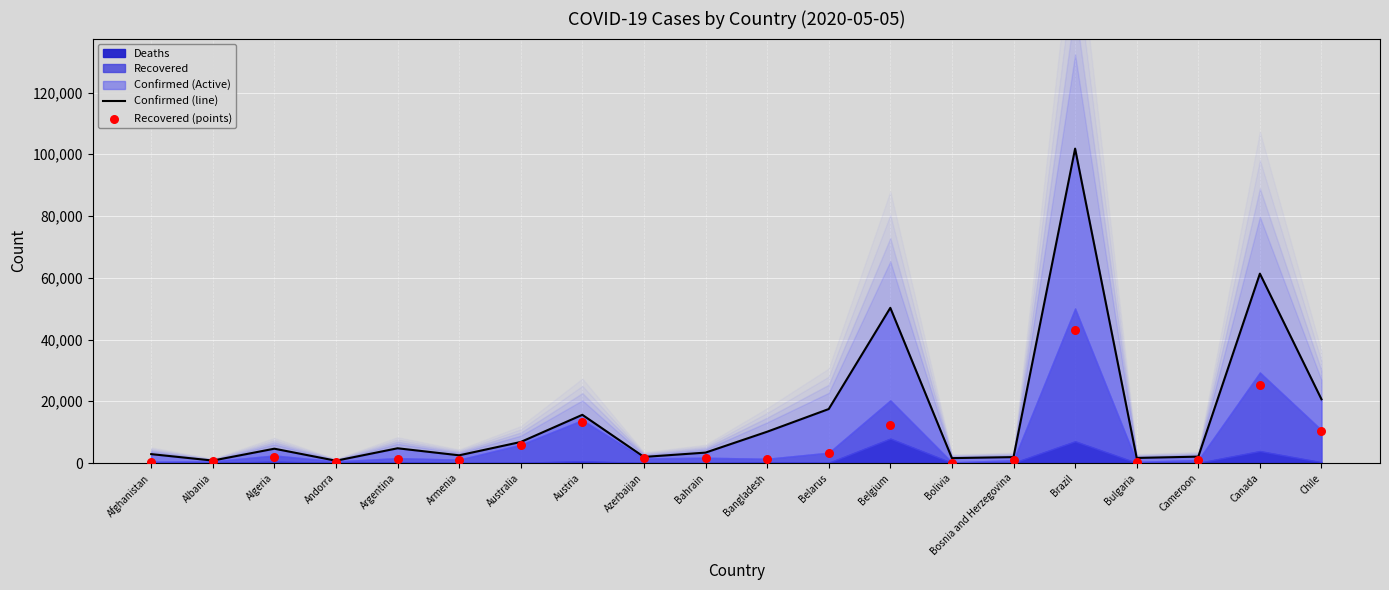

At which category is the sum across all series the highest?

Brazil